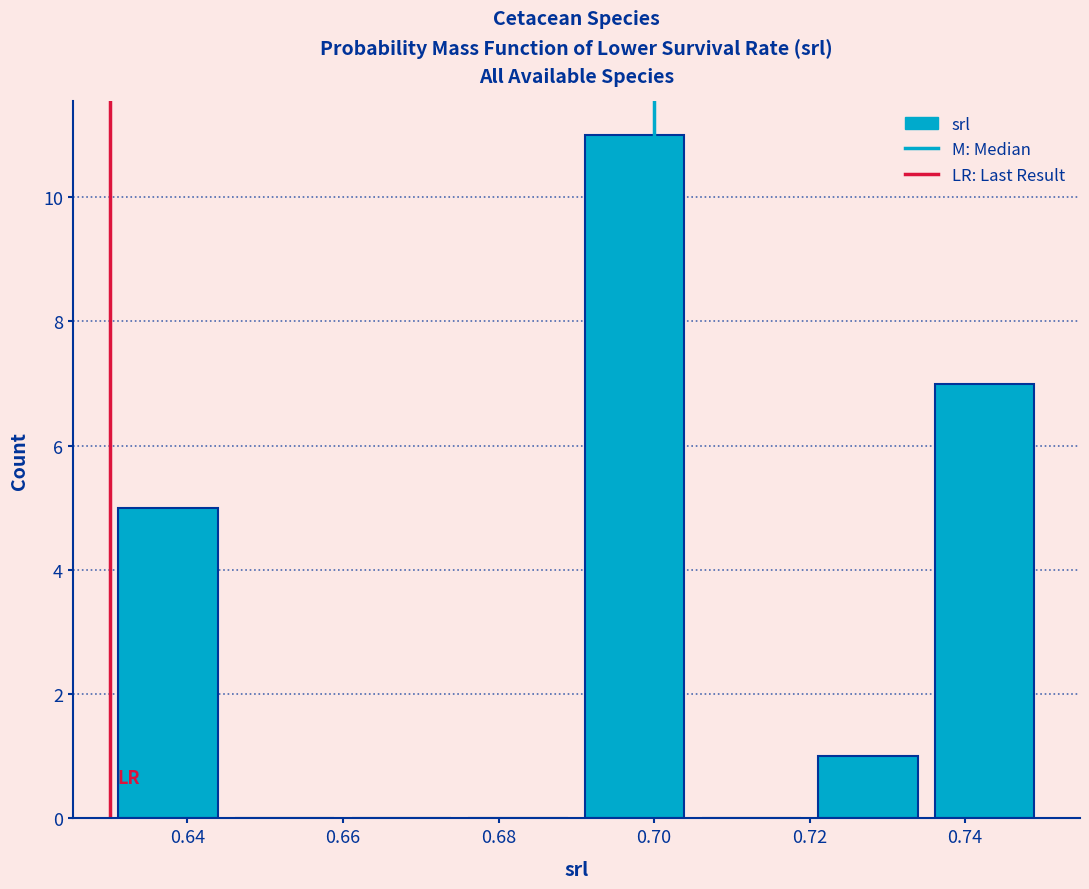

How tall is the bar that spans 0.735 to 0.750 on the x-axis? Neither the bar edges nor the heights are printed on the chart, so give them approximately, as read against the axes.

7